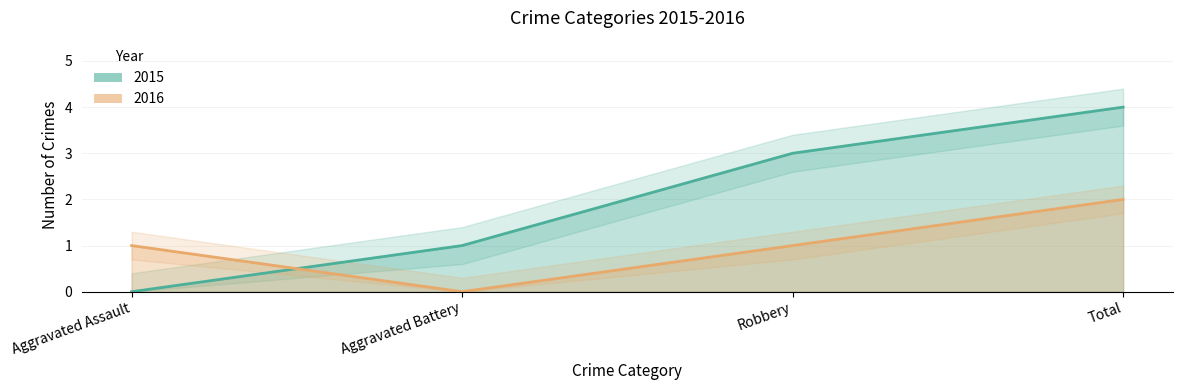

List the series in order of their peak value, lowest first.

2016, 2015